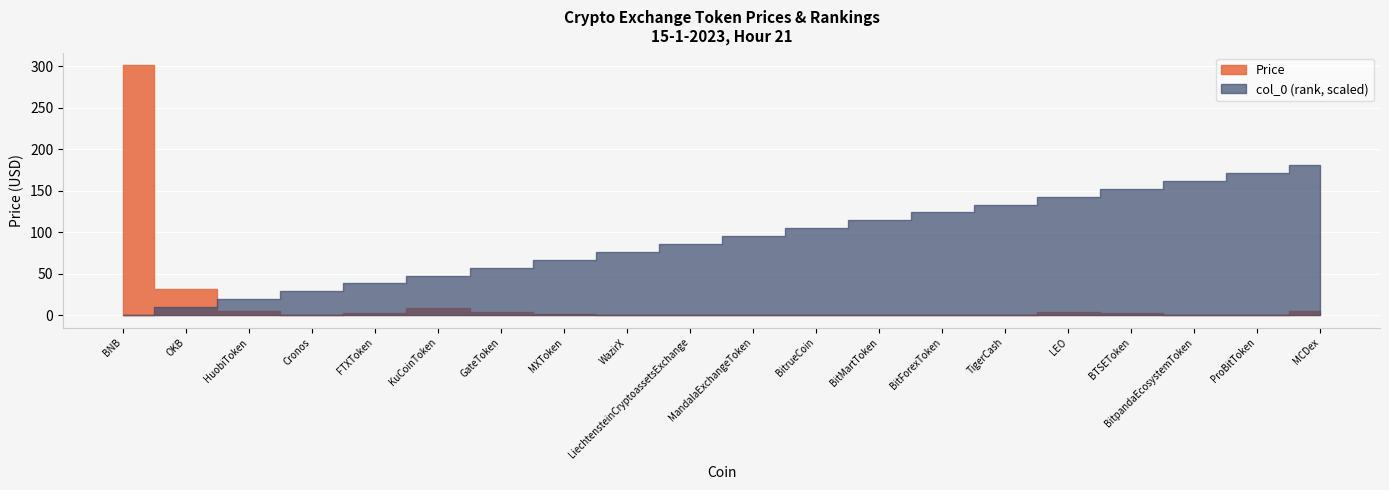

How many categories are shown in the chart?

20